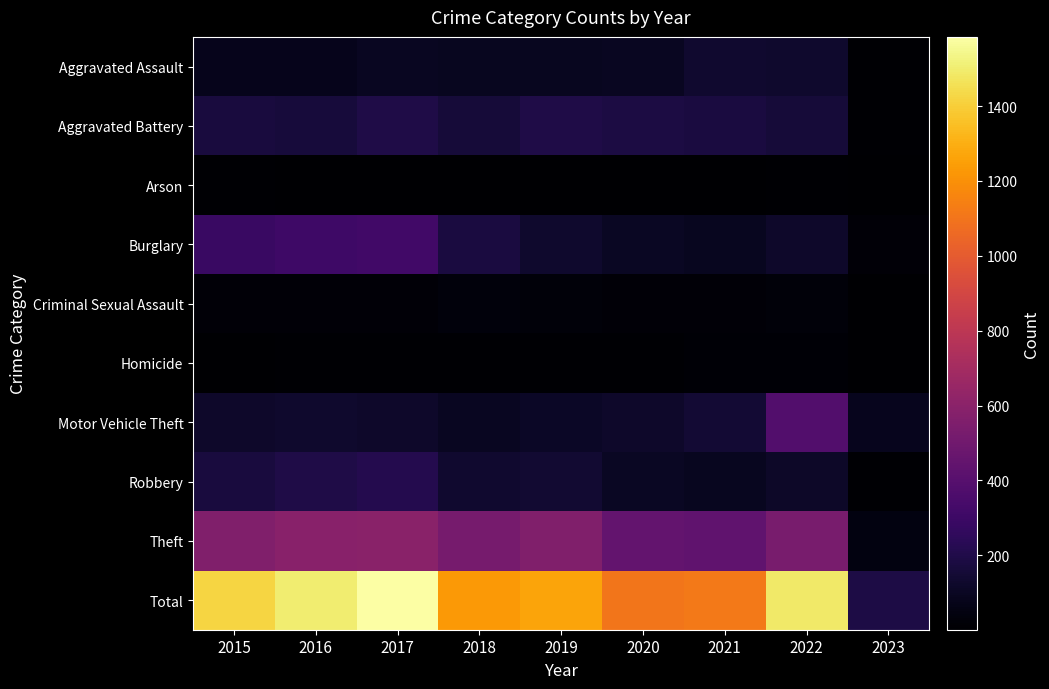

What is the greatest value displayed?

1585